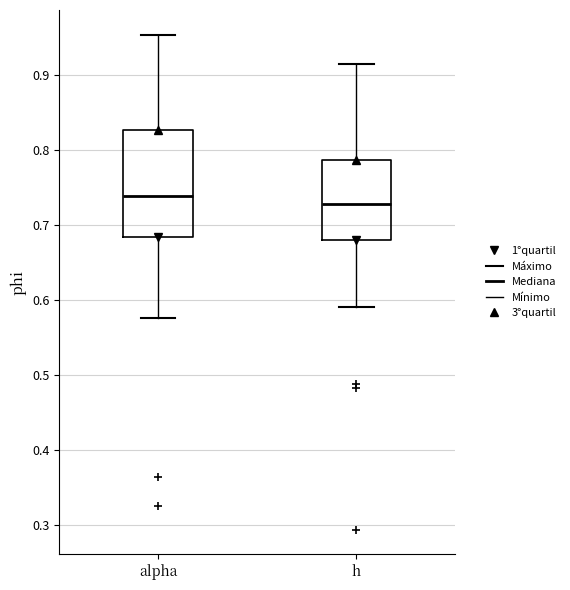

Which box is the tallest, from its lower edge to its upper edge?

alpha